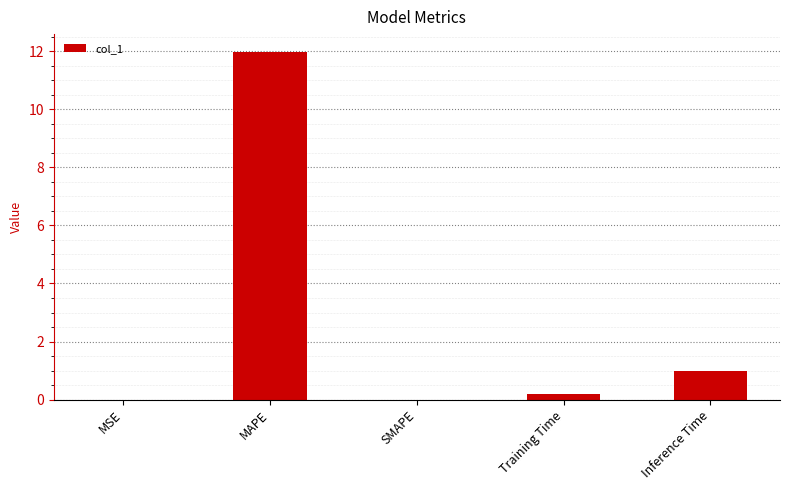

How many categories are shown in the chart?

5